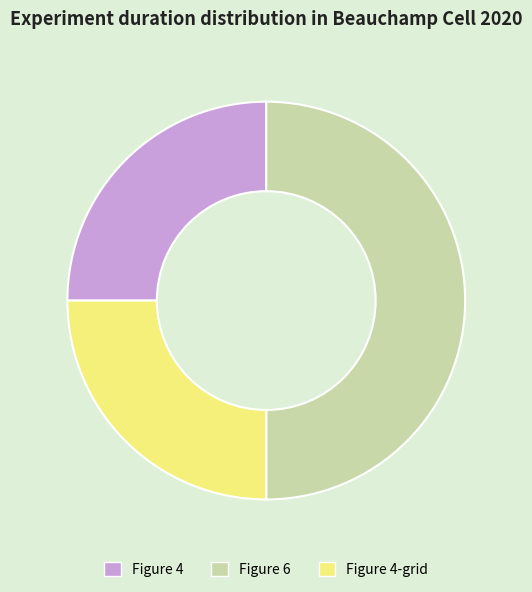

Between Figure 4 and Figure 6, which is larger?

Figure 6